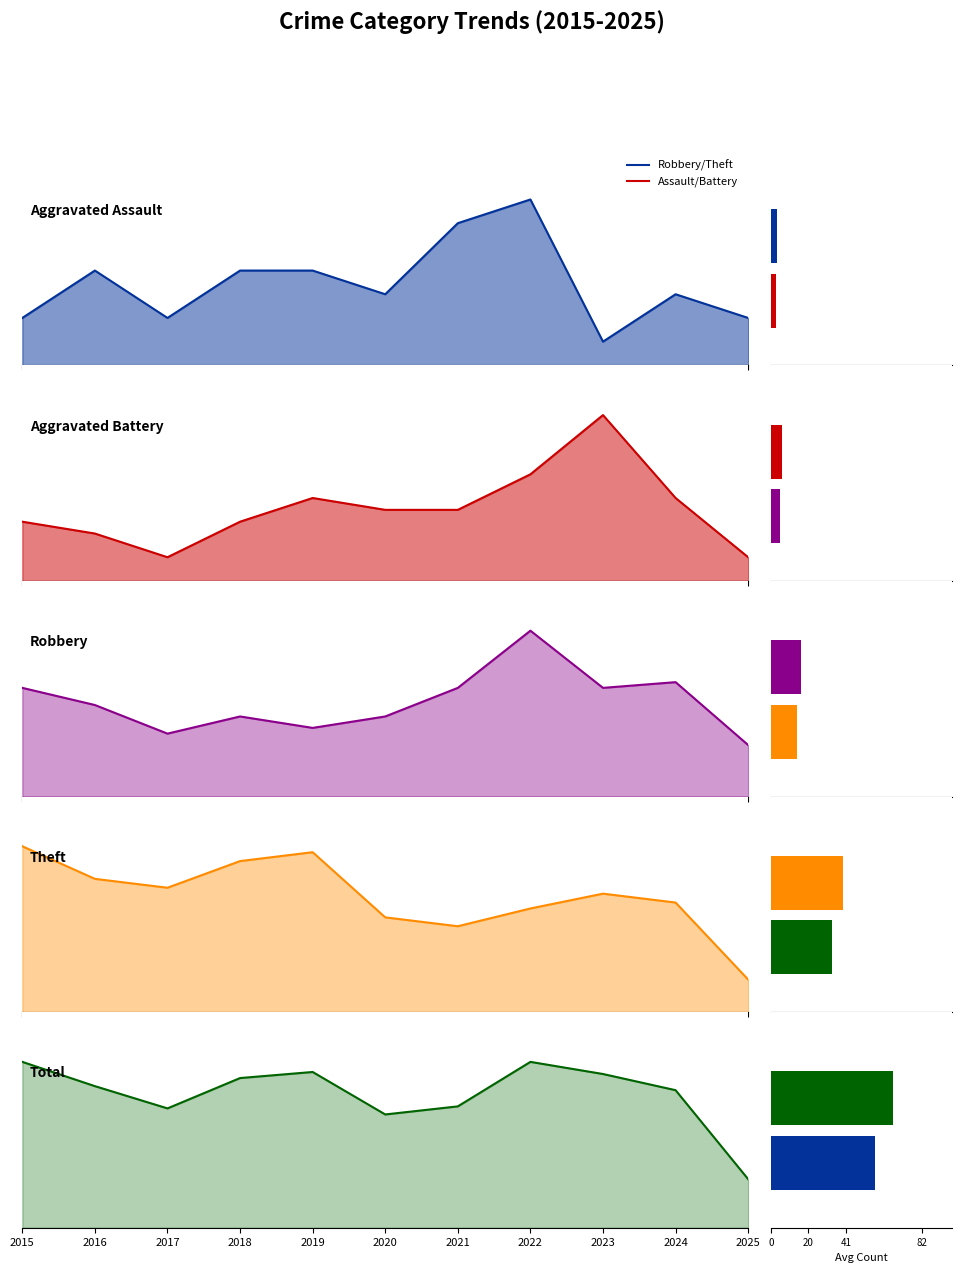

At how many categories does at least one series exceed 33?

10